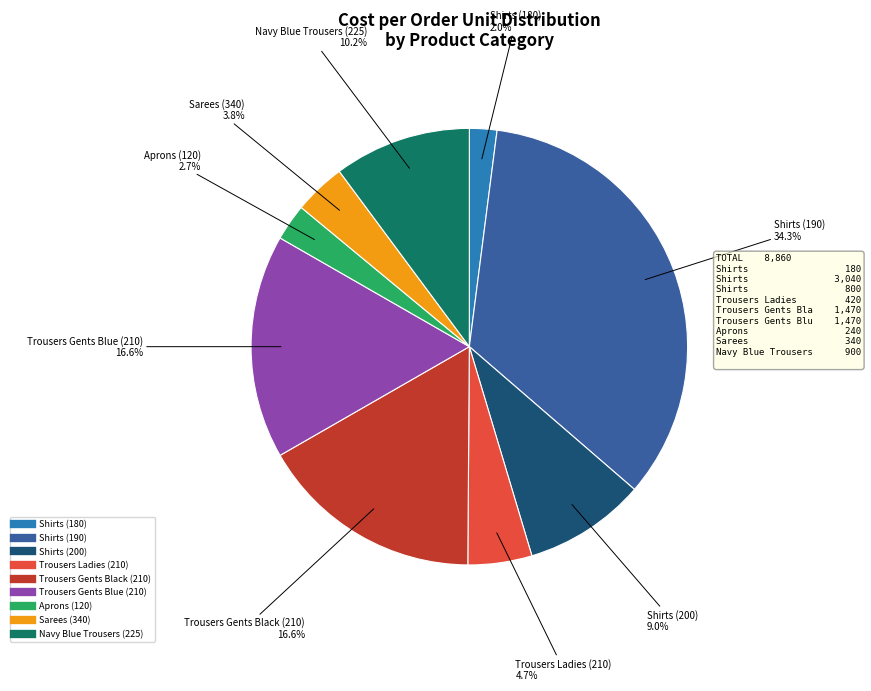

To the nearest percent, what is the average slice percentage?

11%